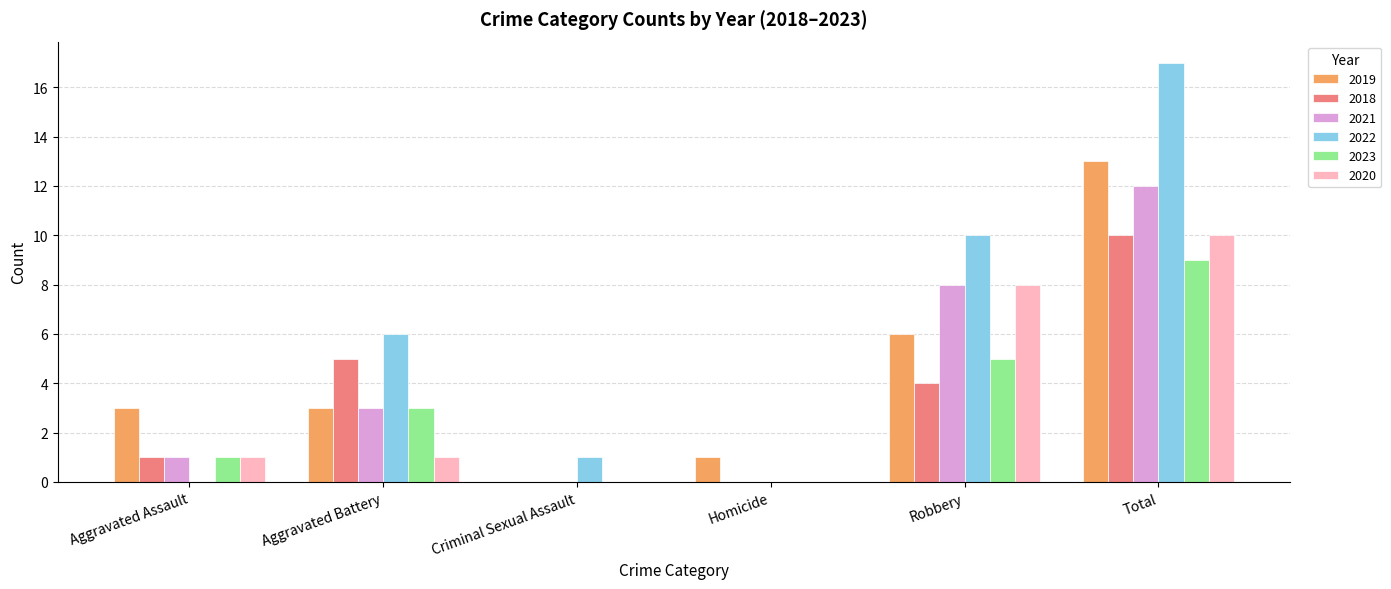

What is the sum of the 2018 values at Aggravated Assault and Criminal Sexual Assault?

1